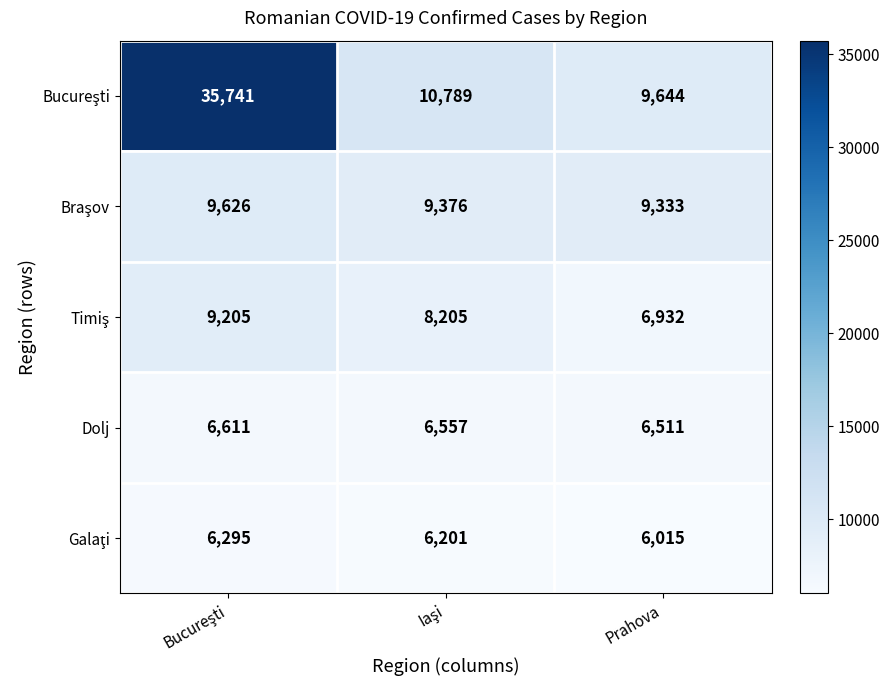

What is the total value across all series at Prahova?

38435